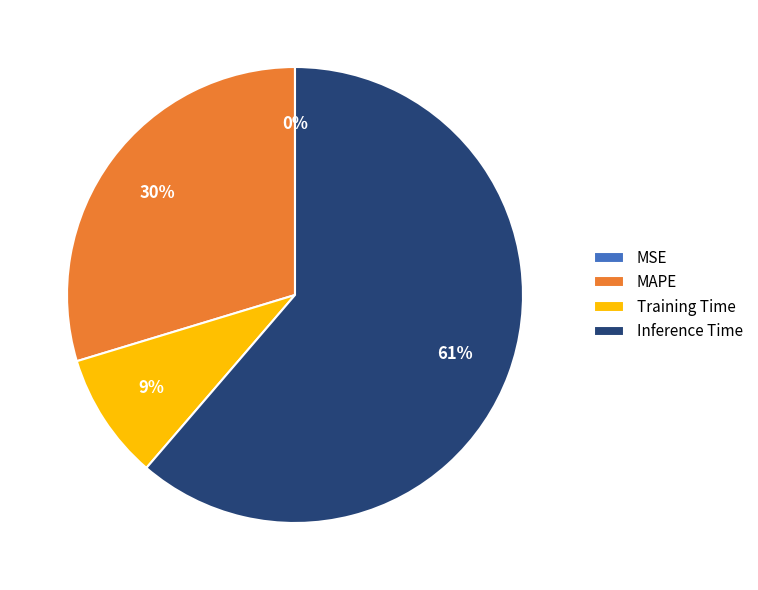

To the nearest percent, what is the difference between the largest and smallest slice percentages?

61%